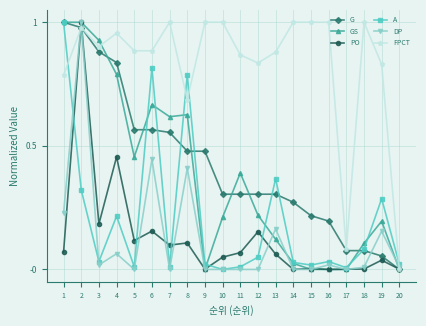

Which series changed the most between 4 and 16?

GS